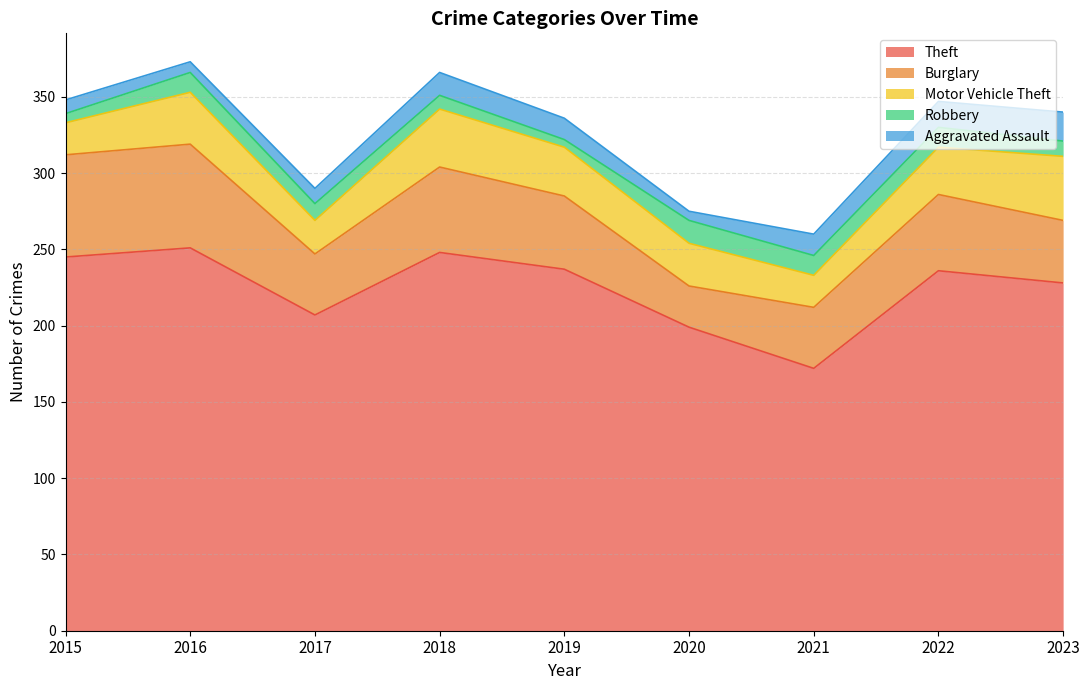

What is the value of the Aggravated Assault point at the 3rd from the left?

10